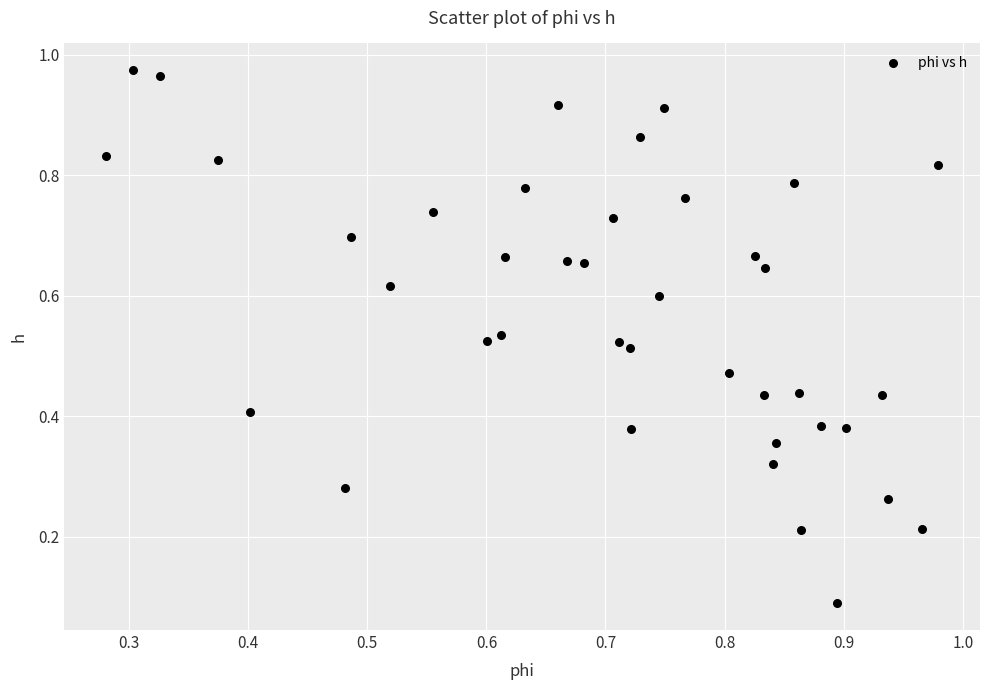

Count the number of points in this scatter plot.

40